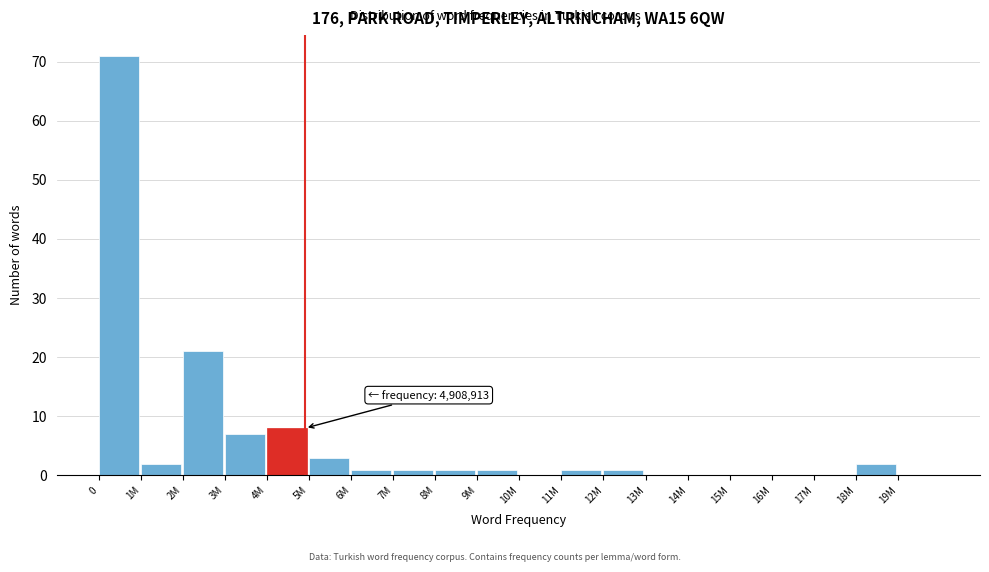

Reading left to right, what are all the values shown in this chart?

0=71	1M=2	2M=21	3M=7	4M=8	5M=3	6M=1	7M=1	8M=1	9M=1	10M=0	11M=1	12M=1	13M=0	14M=0	15M=0	16M=0	17M=0	18M=2	19M=0